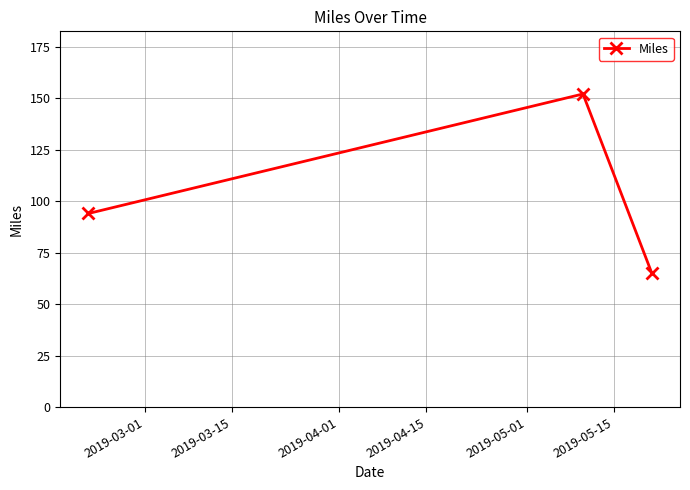

What is the value of the 1st point from the left?

94